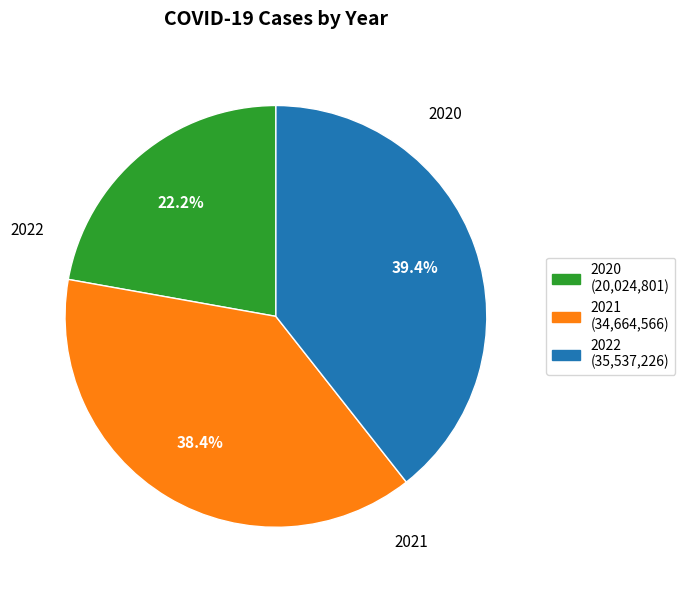

Rank the categories by value from highest to lowest.

2022, 2021, 2020